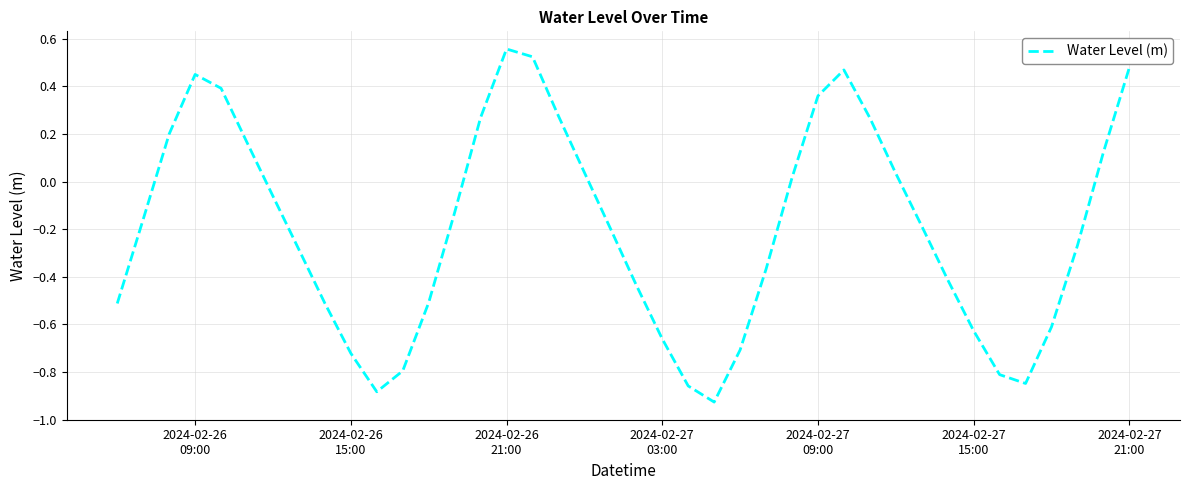

What is the difference between the maximum and minimum values?

1.5